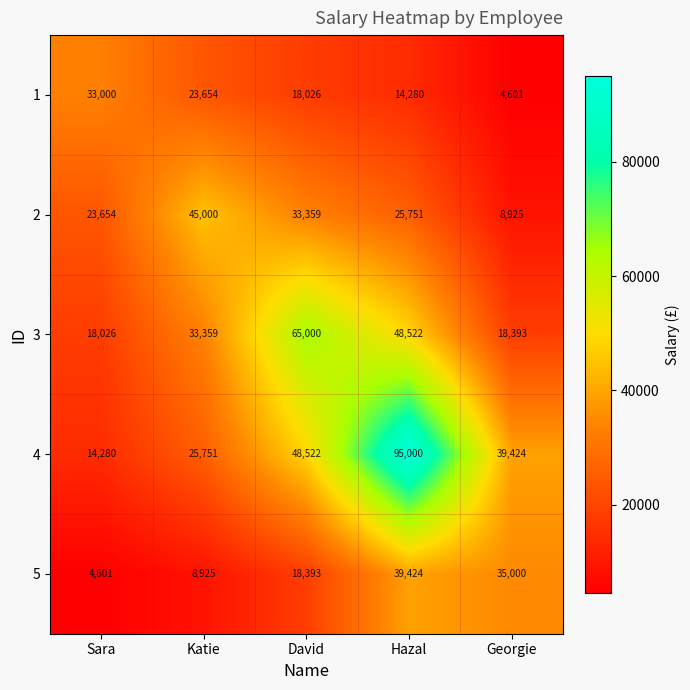

What is the total value across all series at David?

183300